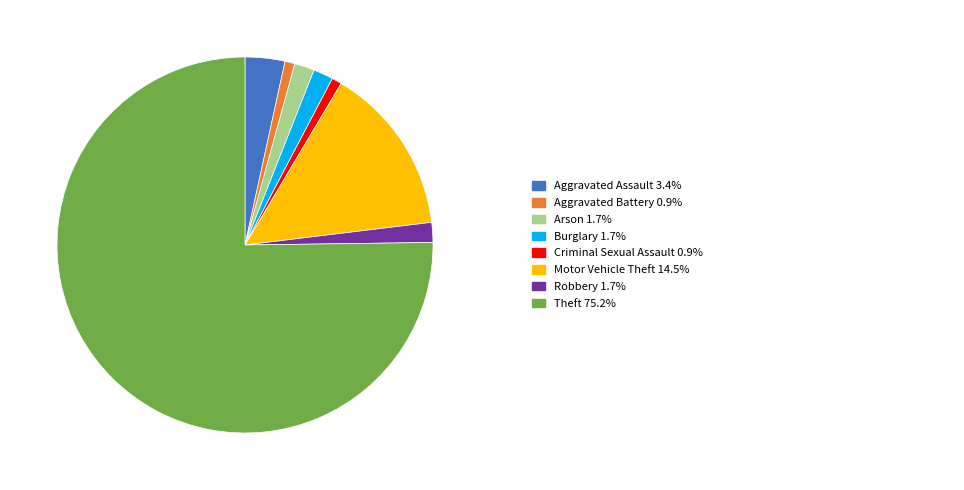

How many slices are in this pie chart?

8